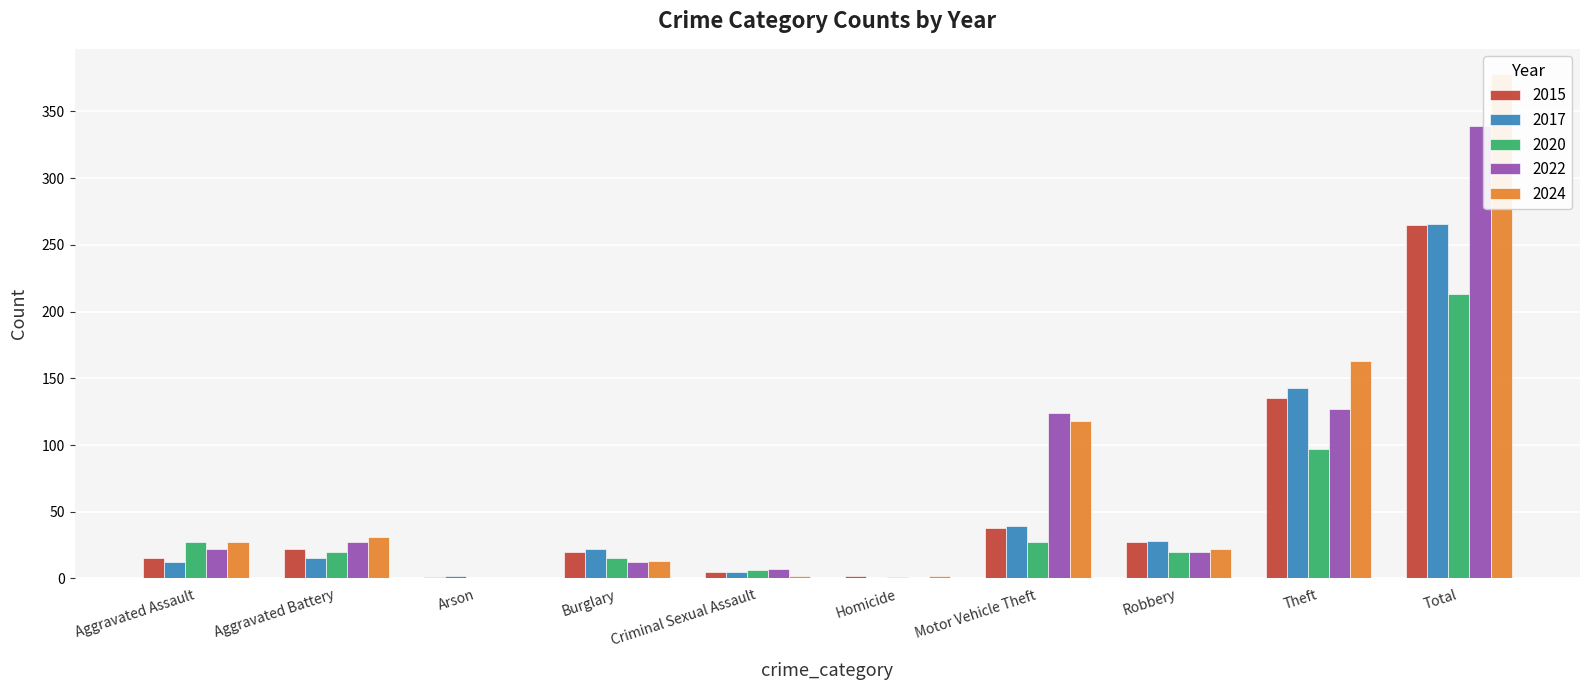

Reading left to right, transcribe all the data shown in this chart.

2015: Aggravated Assault=15	Aggravated Battery=22	Arson=1	Burglary=20	Criminal Sexual Assault=5	Homicide=2	Motor Vehicle Theft=38	Robbery=27	Theft=135	Total=265
2017: Aggravated Assault=12	Aggravated Battery=15	Arson=2	Burglary=22	Criminal Sexual Assault=5	Homicide=0	Motor Vehicle Theft=39	Robbery=28	Theft=143	Total=266
2020: Aggravated Assault=27	Aggravated Battery=20	Arson=0	Burglary=15	Criminal Sexual Assault=6	Homicide=1	Motor Vehicle Theft=27	Robbery=20	Theft=97	Total=213
2022: Aggravated Assault=22	Aggravated Battery=27	Arson=0	Burglary=12	Criminal Sexual Assault=7	Homicide=0	Motor Vehicle Theft=124	Robbery=20	Theft=127	Total=339
2024: Aggravated Assault=27	Aggravated Battery=31	Arson=0	Burglary=13	Criminal Sexual Assault=2	Homicide=2	Motor Vehicle Theft=118	Robbery=22	Theft=163	Total=378